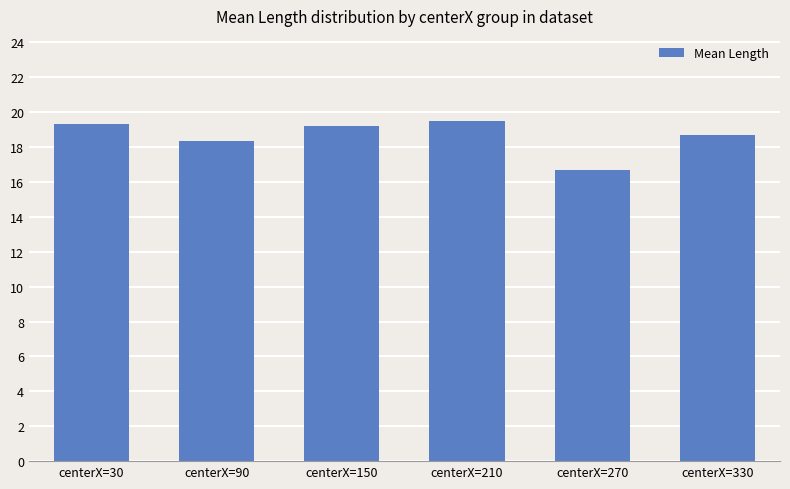

What is the change in value from centerX=90 to centerX=150?

+0.9